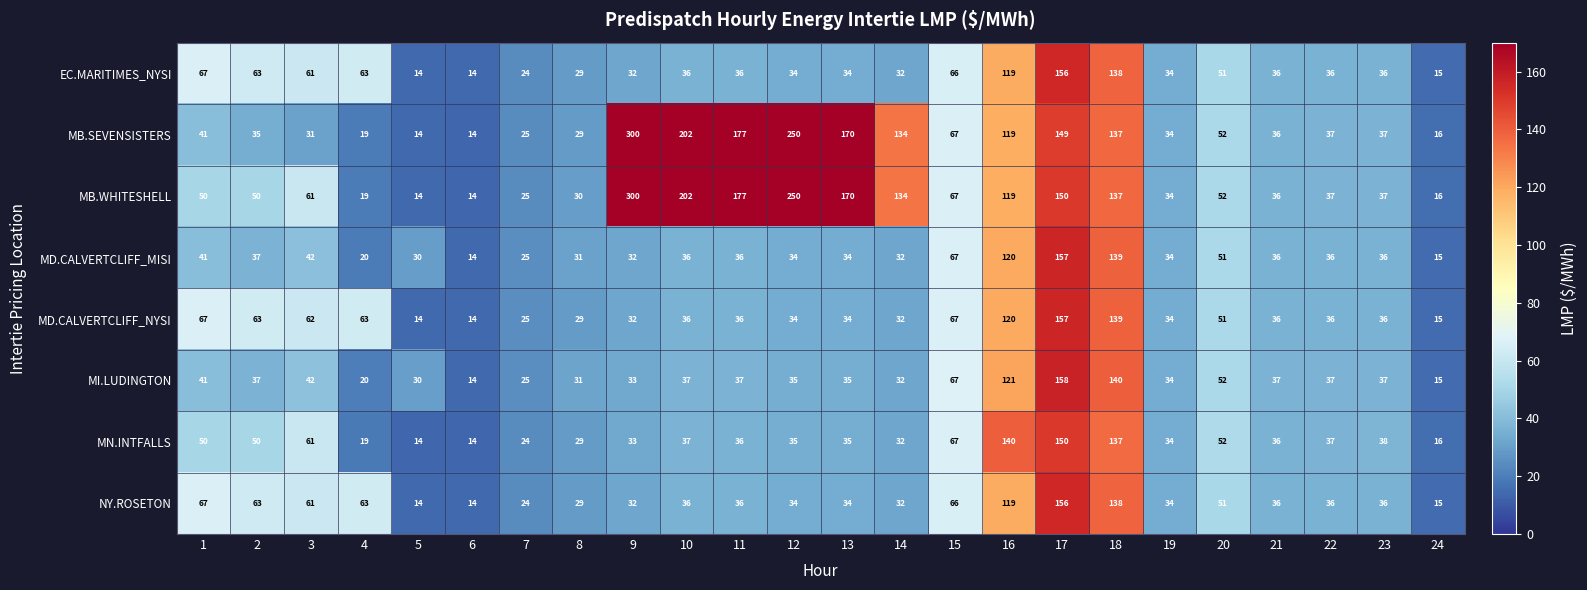

What is the highest value of the MN.INTFALLS series?

150